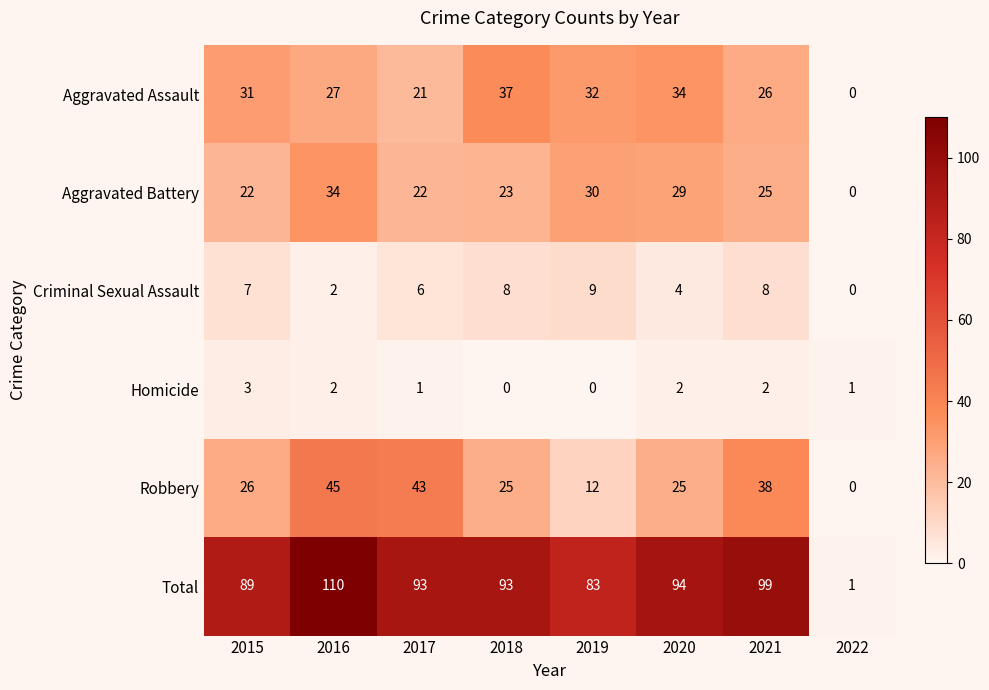

Rank the series by their maximum value, from lowest to highest.

Homicide, Criminal Sexual Assault, Aggravated Battery, Aggravated Assault, Robbery, Total